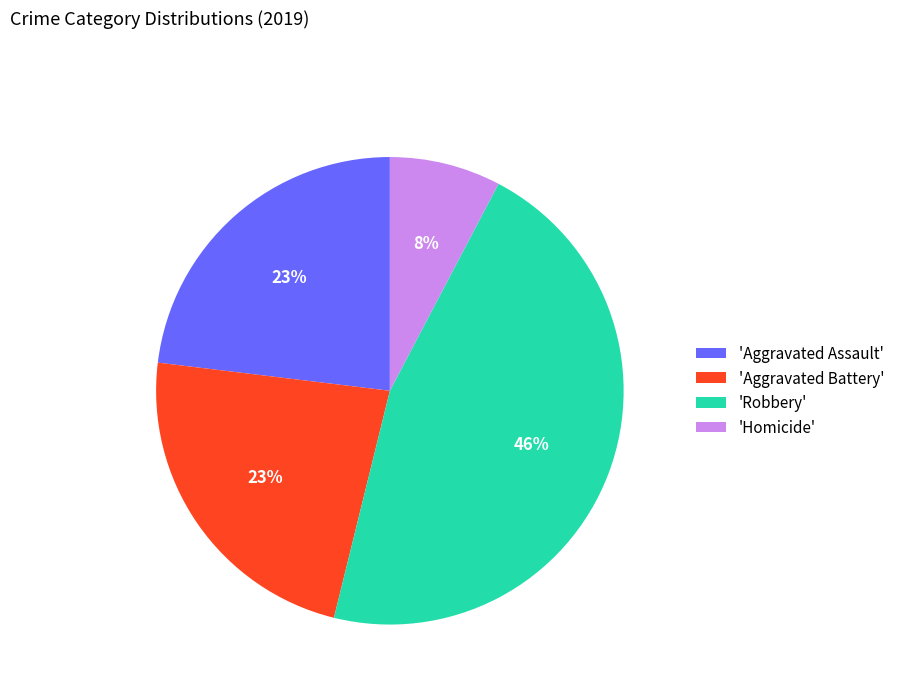

Is it true that 'Aggravated Assault' is 23% of the pie?

True